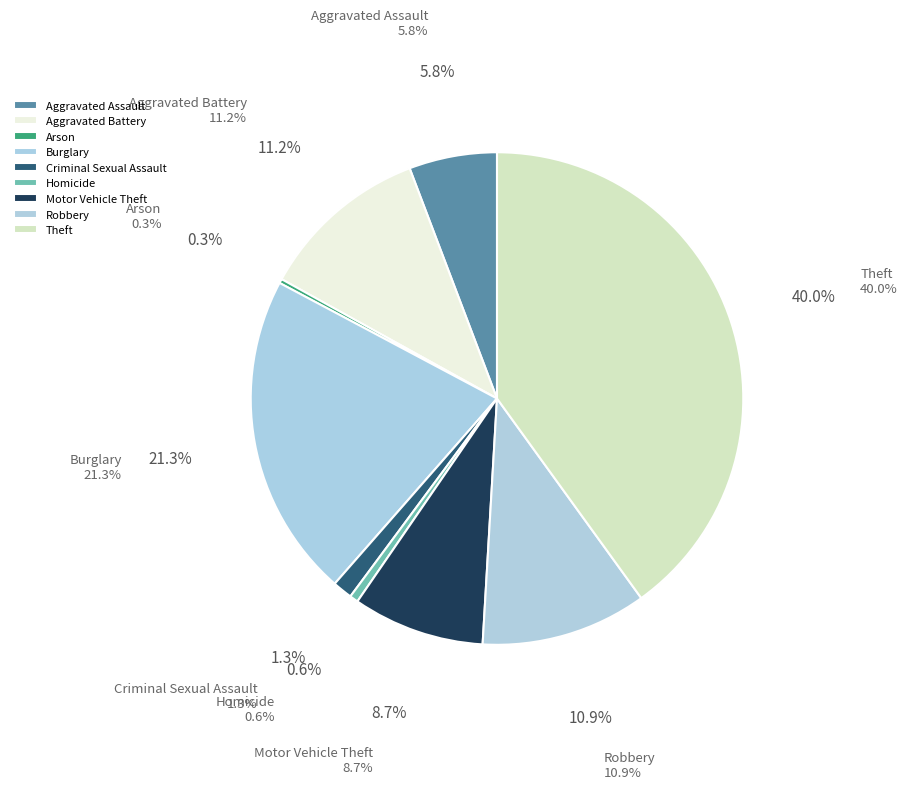

Is it true that Burglary is 21% of the pie?

True